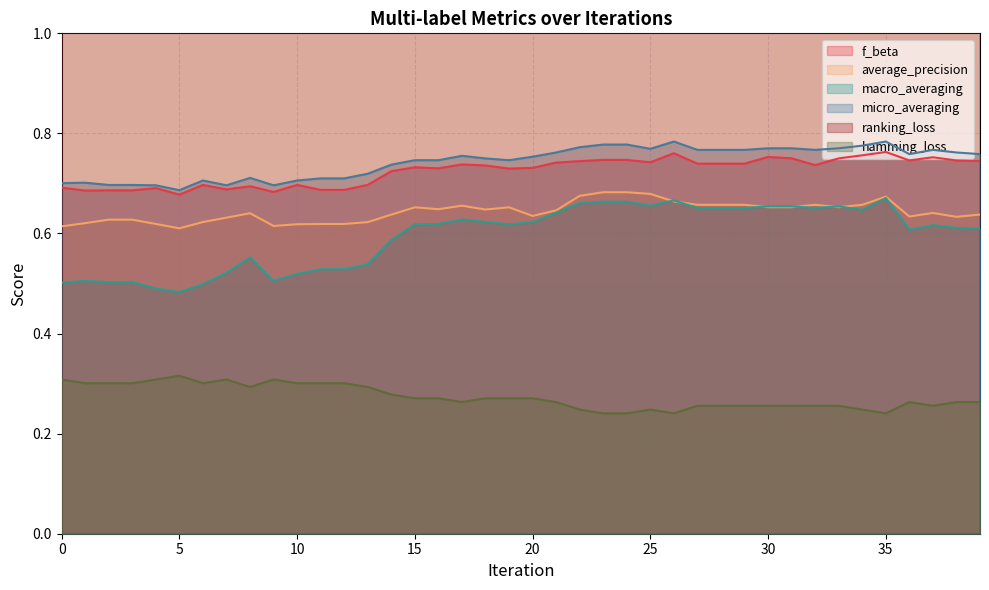

True or false: f_beta and hamming_loss intersect in this chart.

False